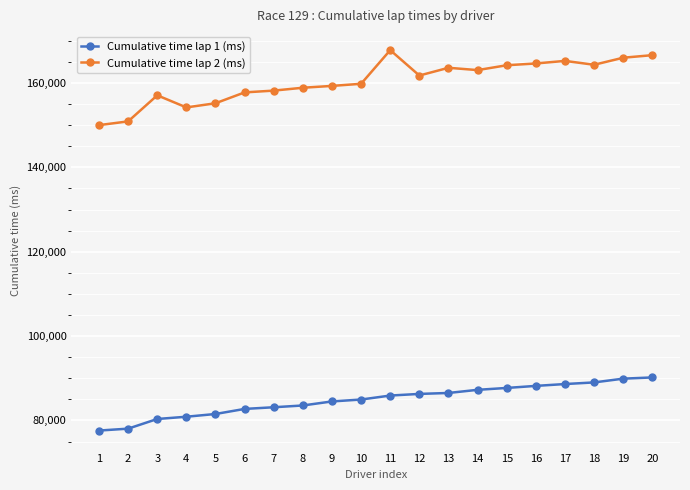

True or false: Cumulative time lap 1 (ms) and Cumulative time lap 2 (ms) cross at least once.

False